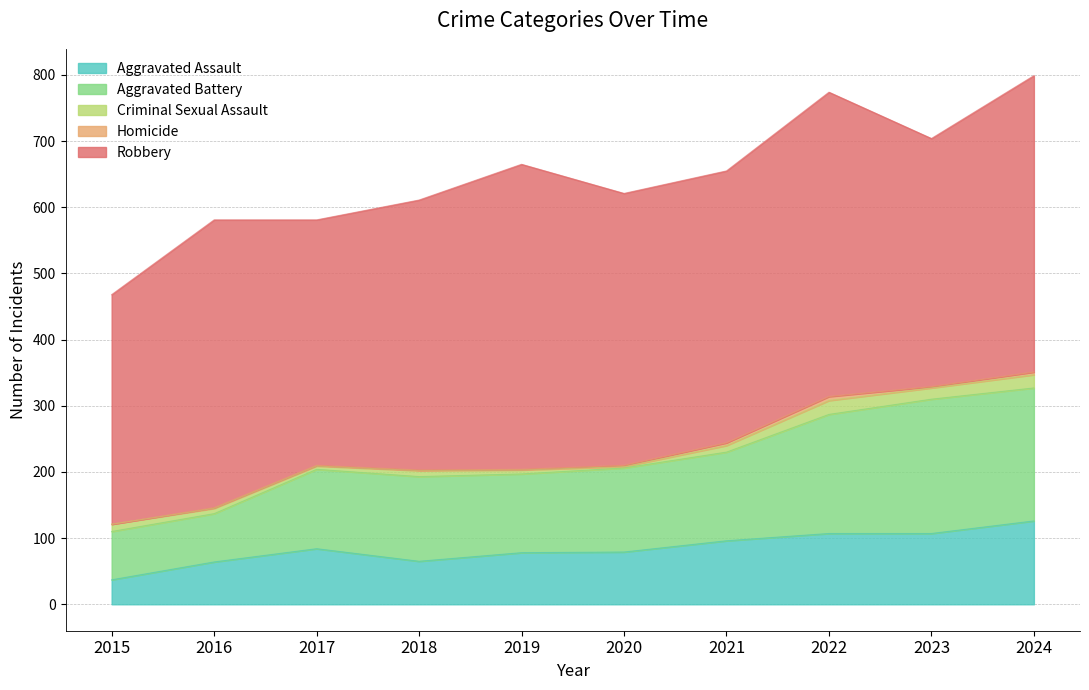

What is the difference between the second highest and second lowest values in the Aggravated Assault series?

43